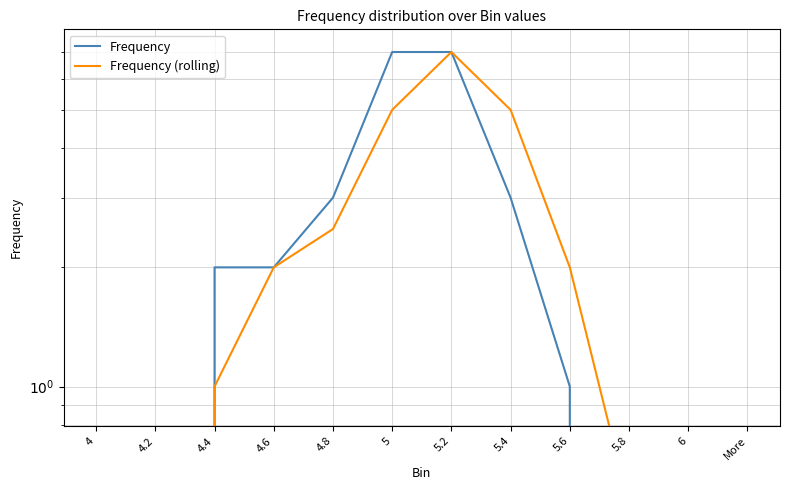

Reading left to right, transcribe all the data shown in this chart.

Frequency: 0.0	0.0	2.0	2.0	3.0	7.0	7.0	3.0	1.0	0.0	0.0	0.0
Frequency (rolling): 0.0	0.0	1.0	2.0	2.5	5.0	7.0	5.0	2.0	0.5	0.0	0.0